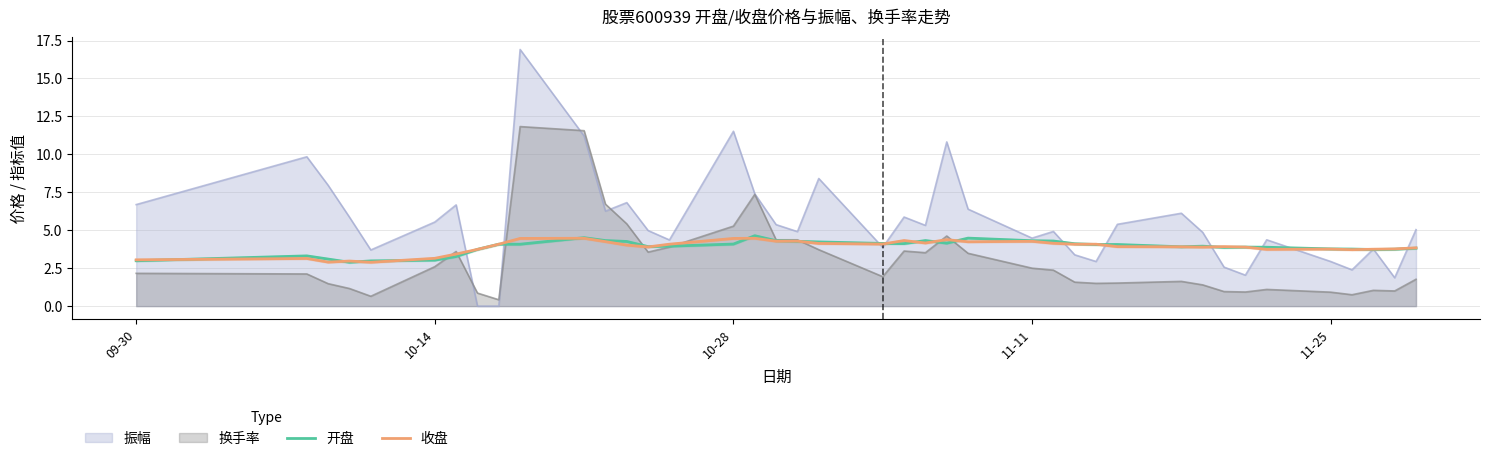

Which series has the largest total across all categories?

振幅